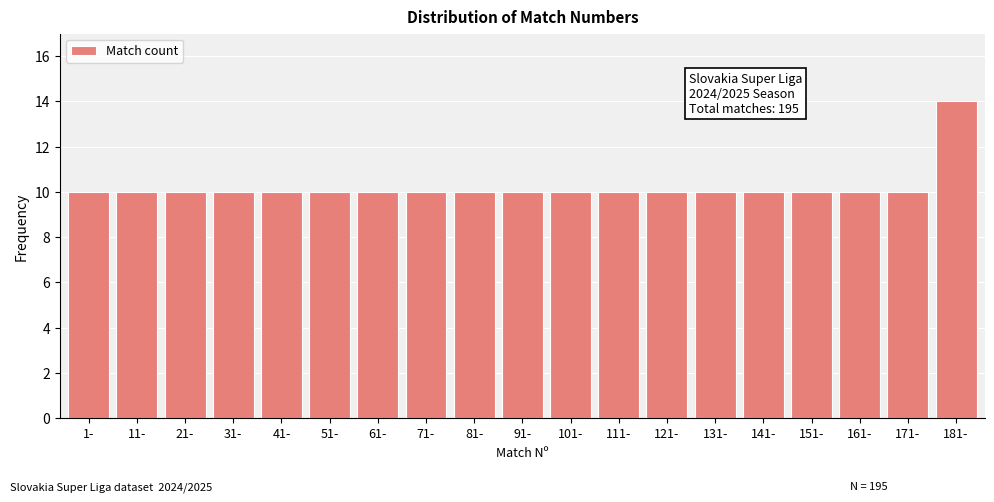

Reading left to right, what are all the values shown in this chart?

1-=10	11-=10	21-=10	31-=10	41-=10	51-=10	61-=10	71-=10	81-=10	91-=10	101-=10	111-=10	121-=10	131-=10	141-=10	151-=10	161-=10	171-=10	181-=14